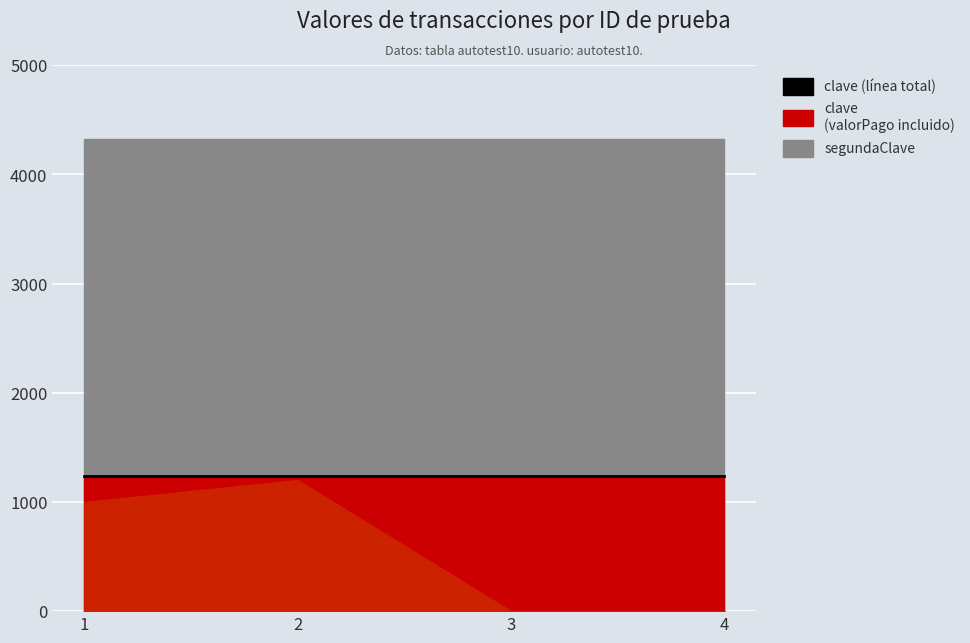

How many series are shown in this chart?

3